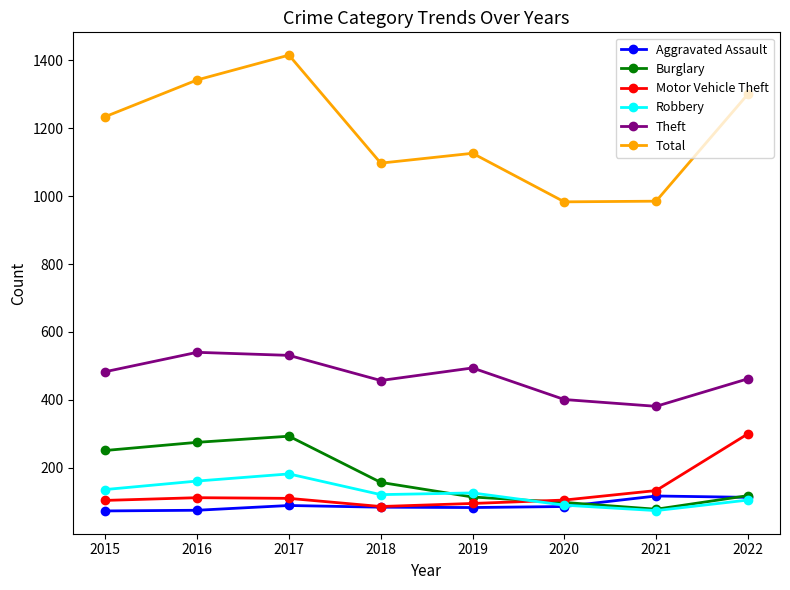

The value of Motor Vehicle Theft at 2020 is 105. True or false?

True